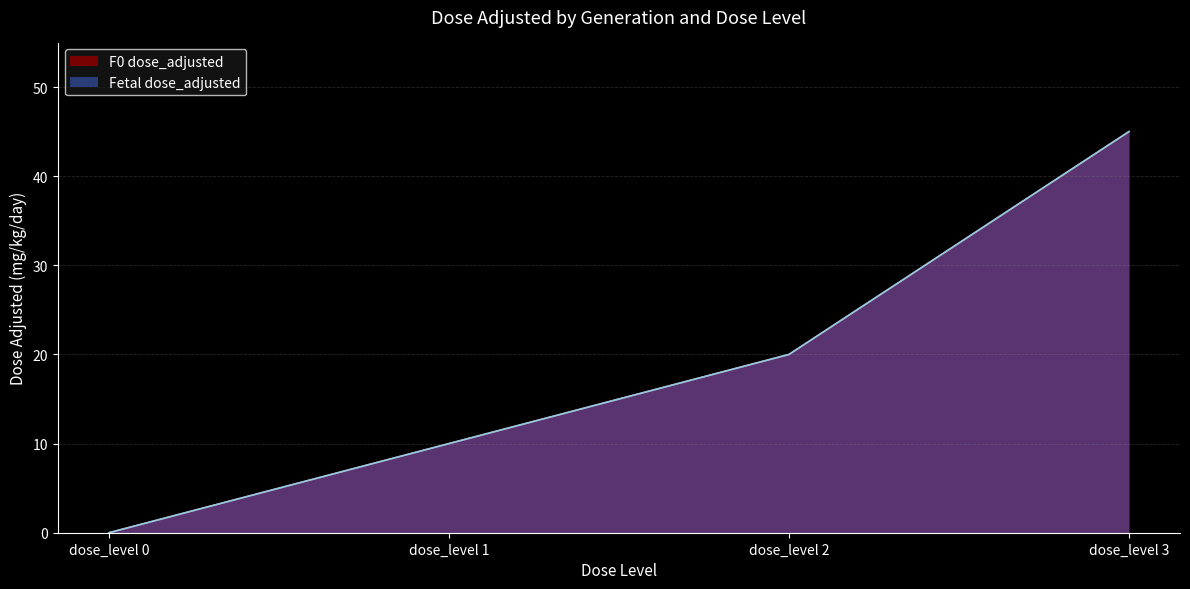

True or false: Fetal dose_adjusted and F0 dose_adjusted cross at least once.

False